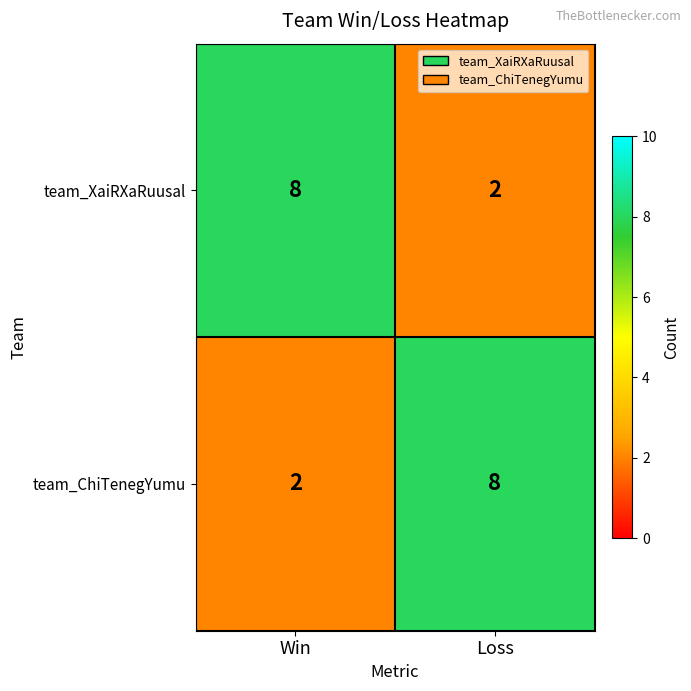

What is the total value across all series at Loss?

10